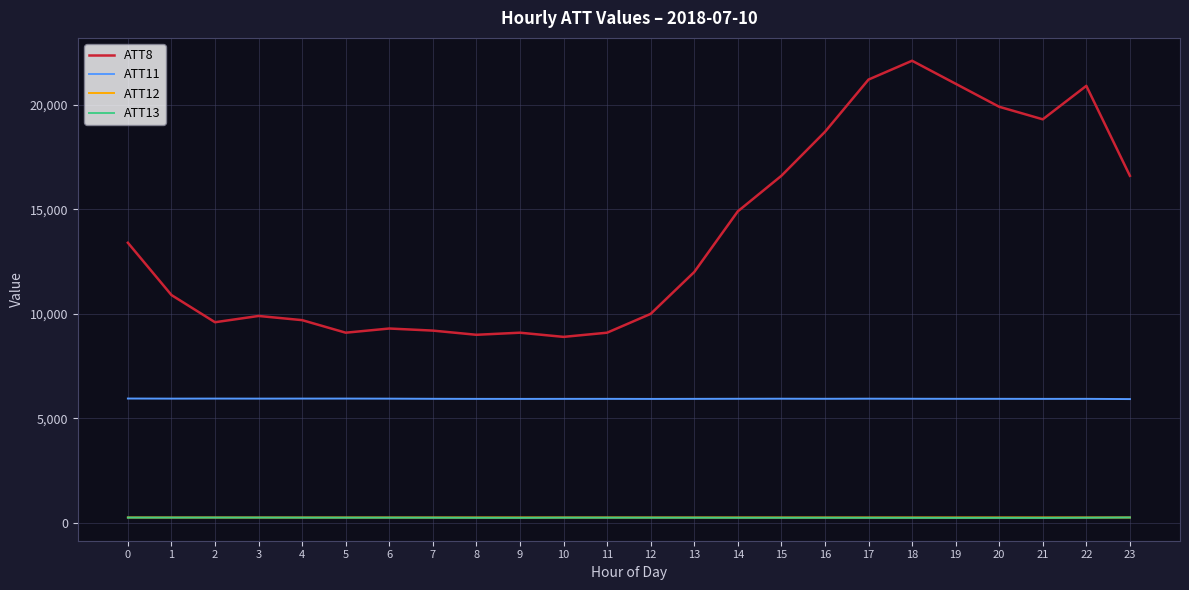

The ATT8 series shows 4297.1 at 19. True or false?

False